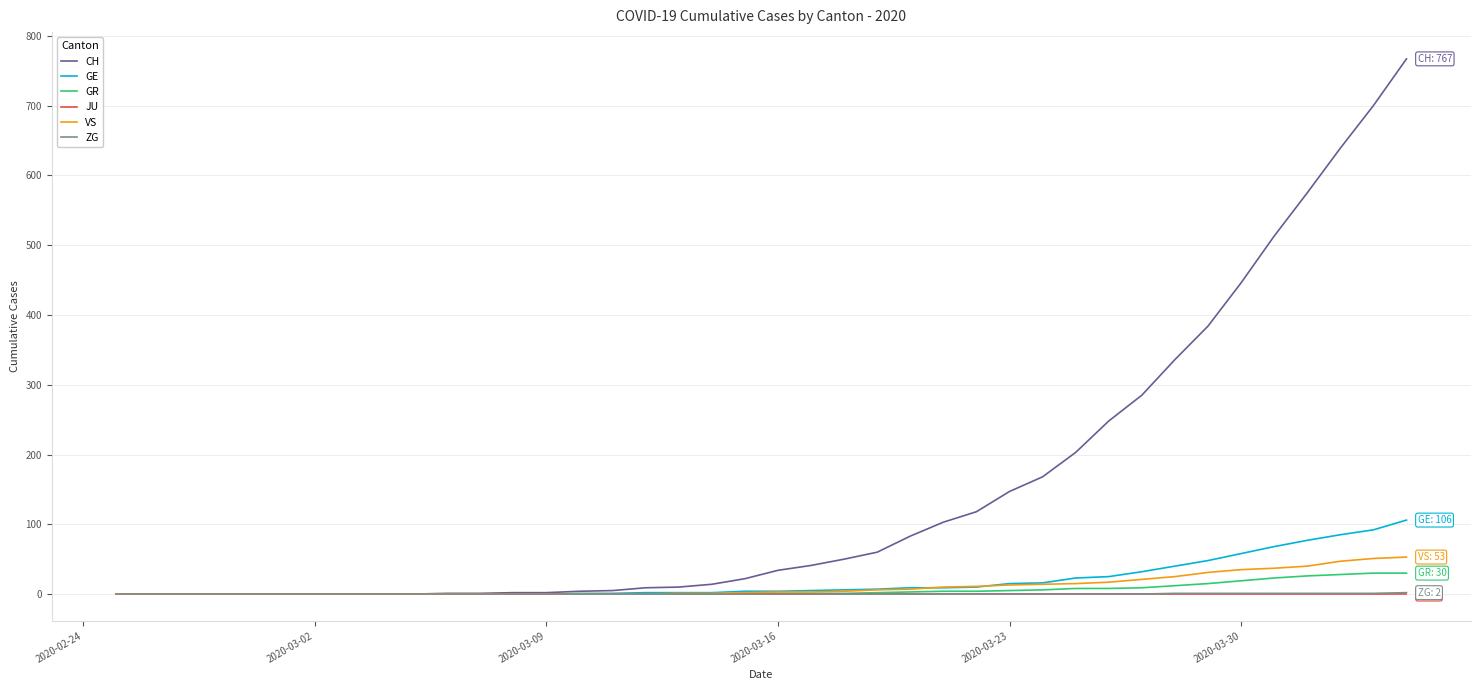

Which series has the widest spread of values?

CH